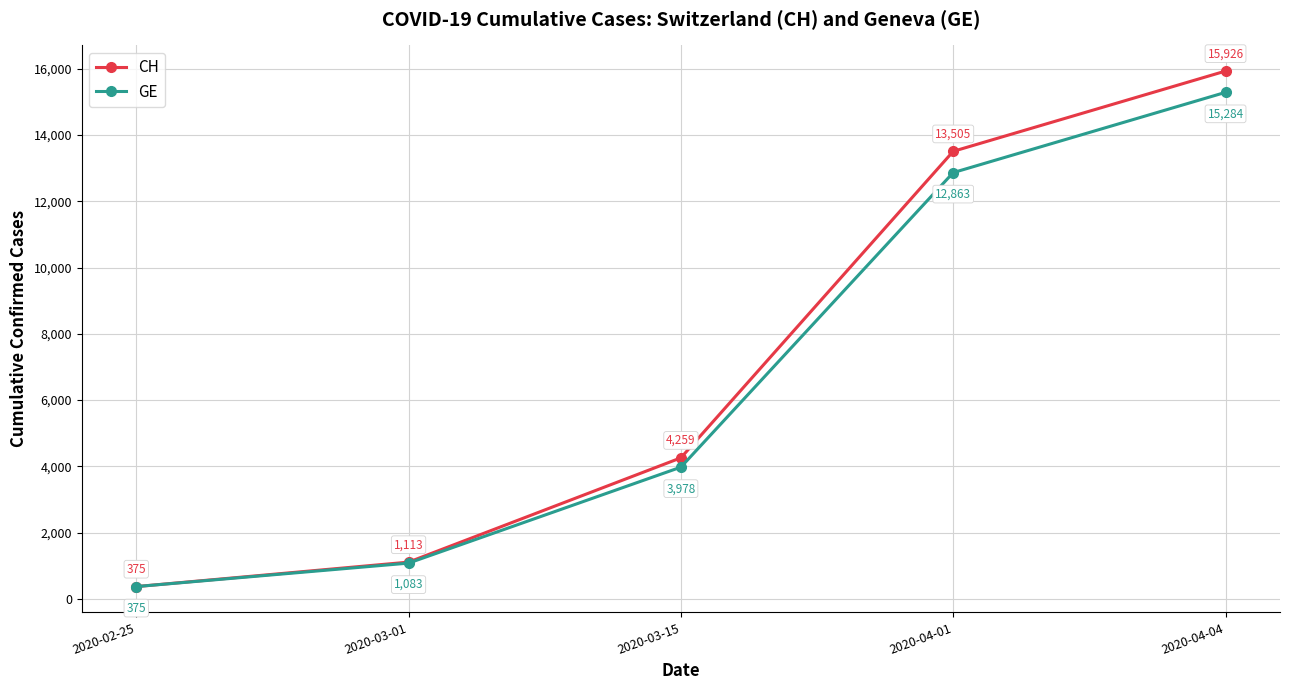

What is the maximum value shown in the chart?

15926